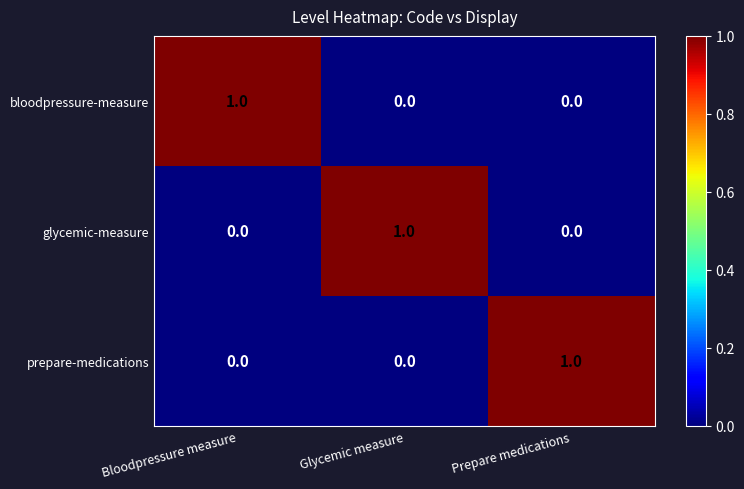

Count the bloodpressure-measure values in the range 0 to 1.

3